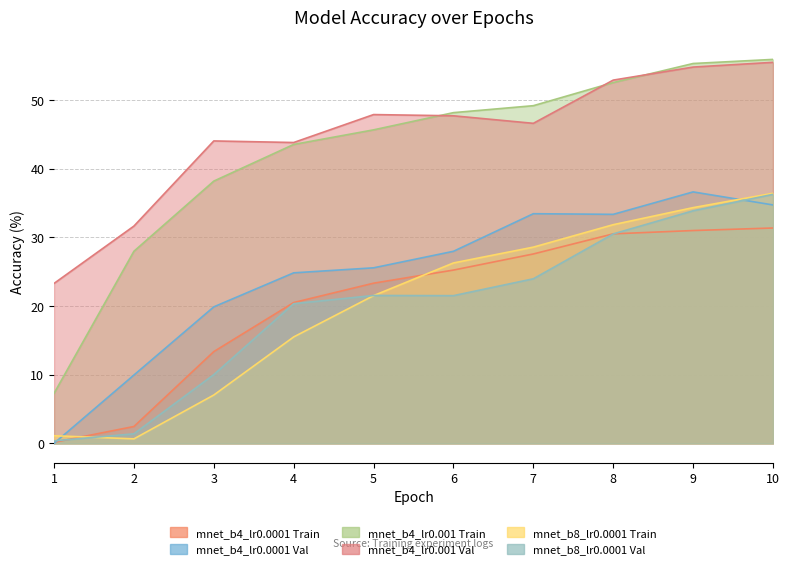

Is the value of mnet_b8_lr0.0001 Val at 8 greater than the value of mnet_b4_lr0.0001 Train at 8?

No